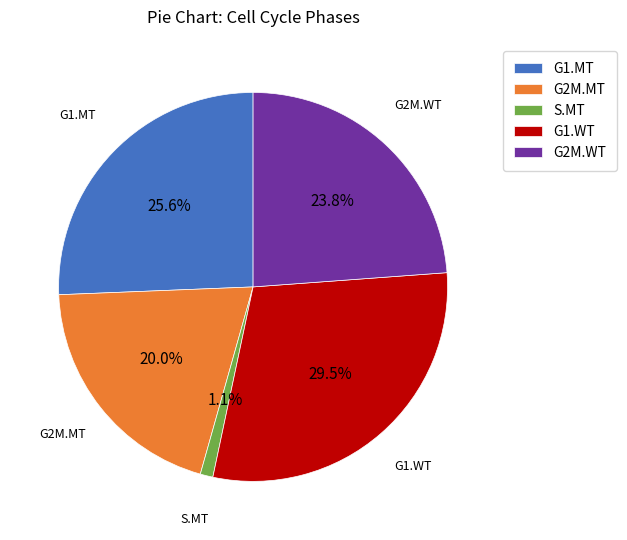

Does any single category account for the majority?

No